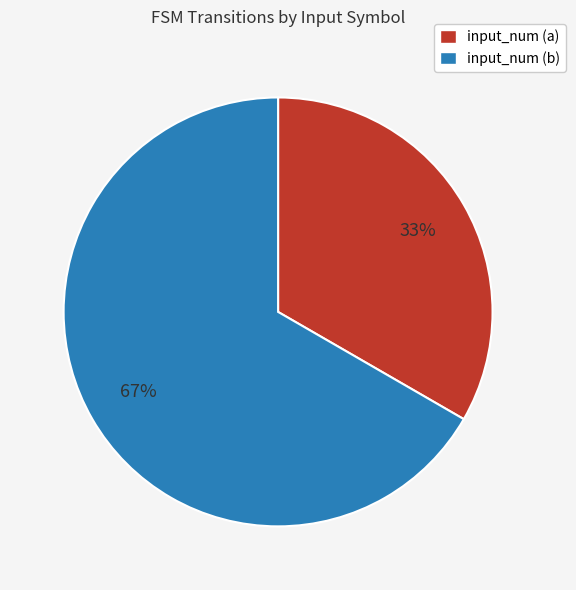

Which slice is the largest?

input_num (b)